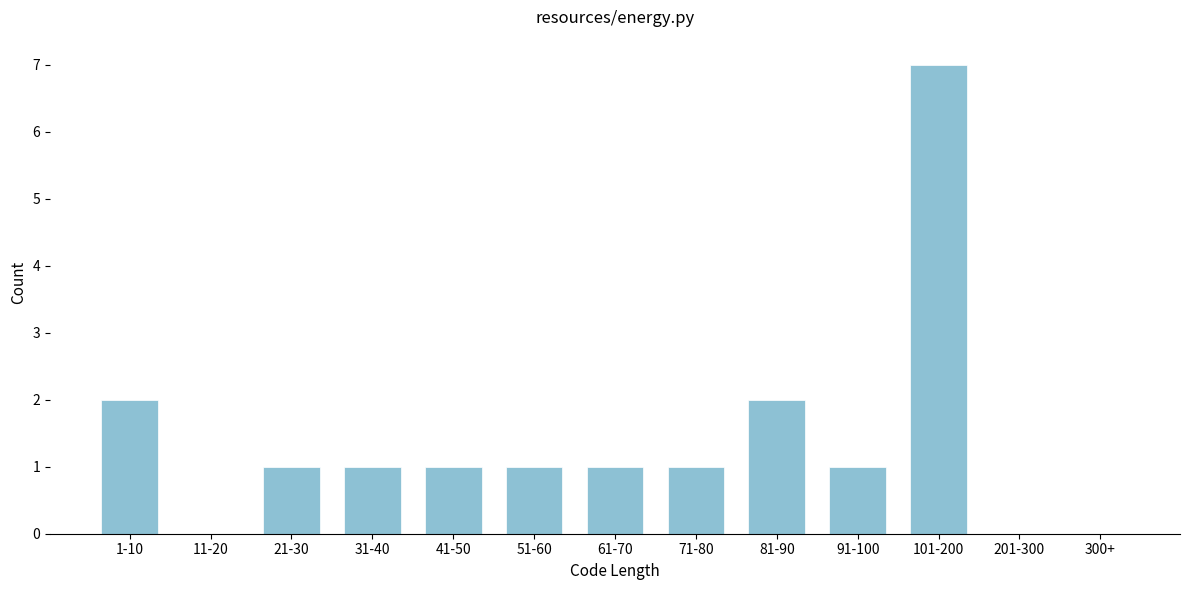

Reading right to left, transcribe all the data shown in this chart.

300+=0	201-300=0	101-200=7	91-100=1	81-90=2	71-80=1	61-70=1	51-60=1	41-50=1	31-40=1	21-30=1	11-20=0	1-10=2